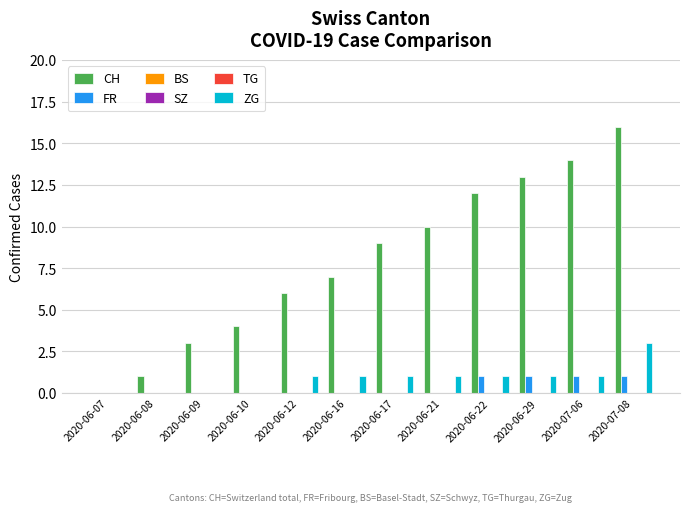

At which label is FR closest to 0?

2020-06-07